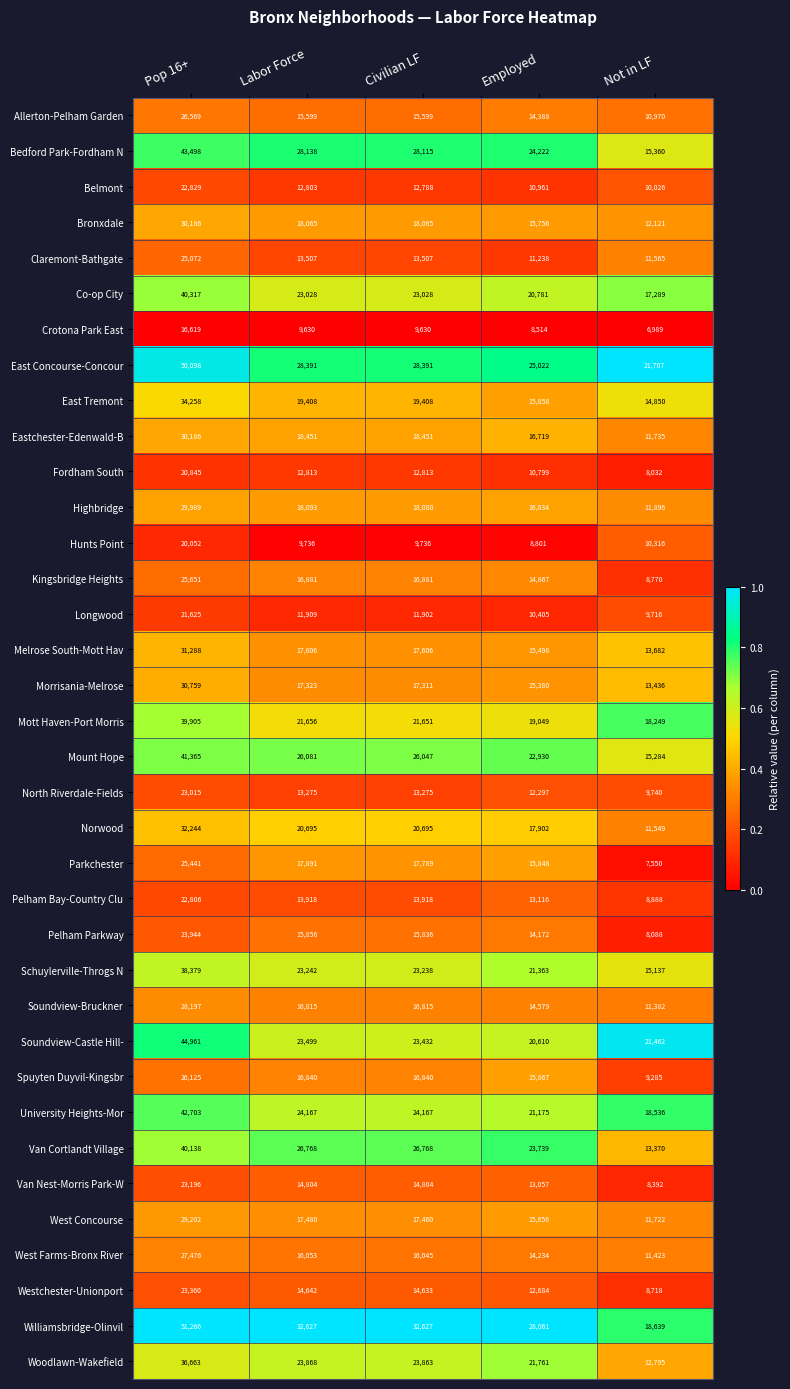

At how many categories does at least one series exceed 14328?

5